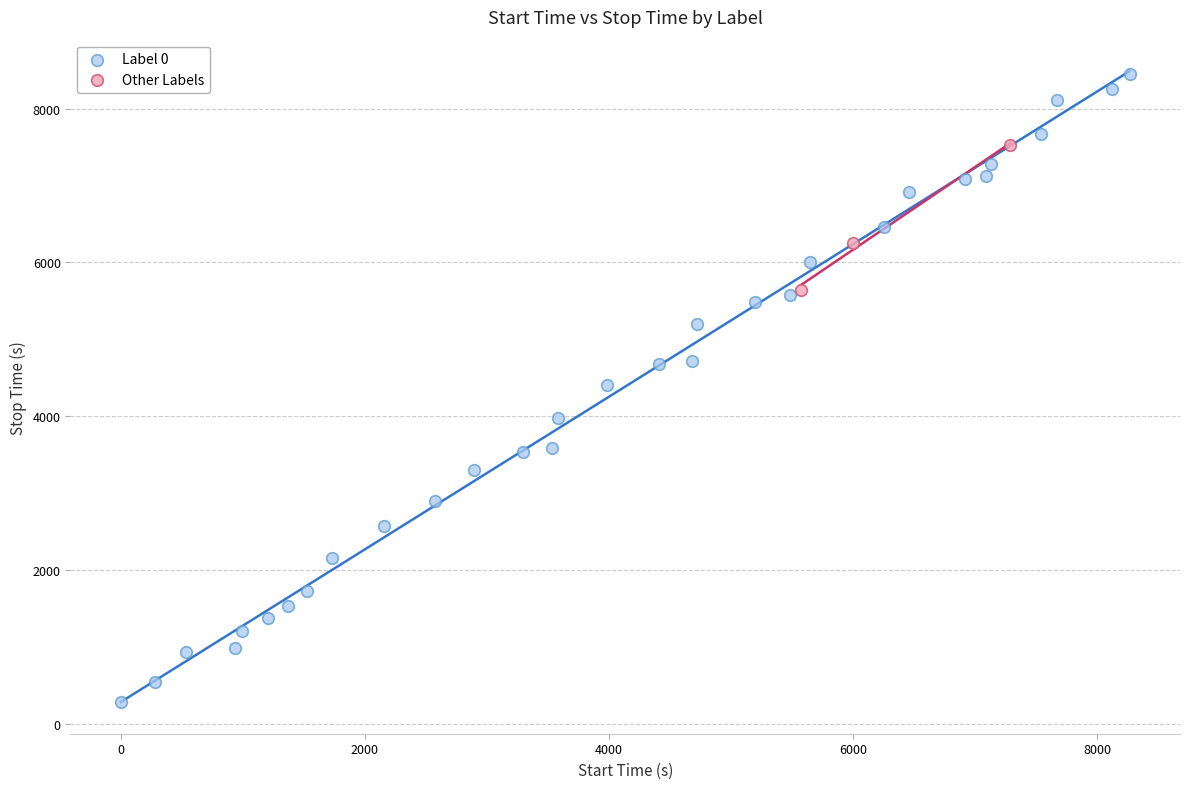

Which series reaches the maximum Y coordinate?

Label 0